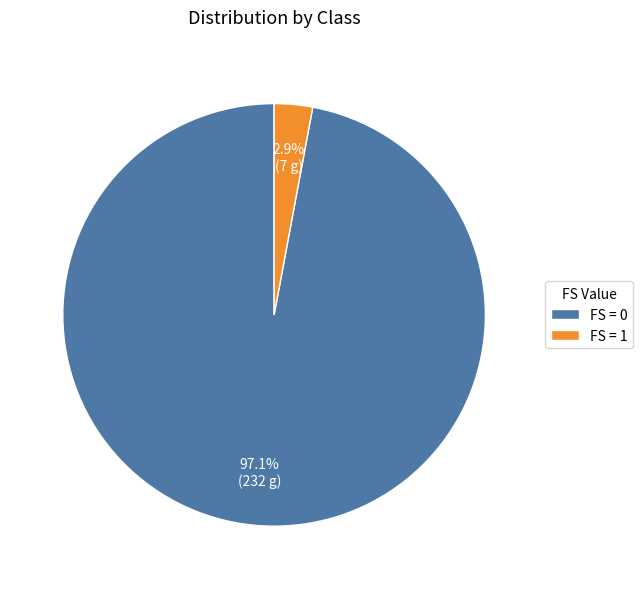

What is the smallest slice in the pie chart?

FS = 1